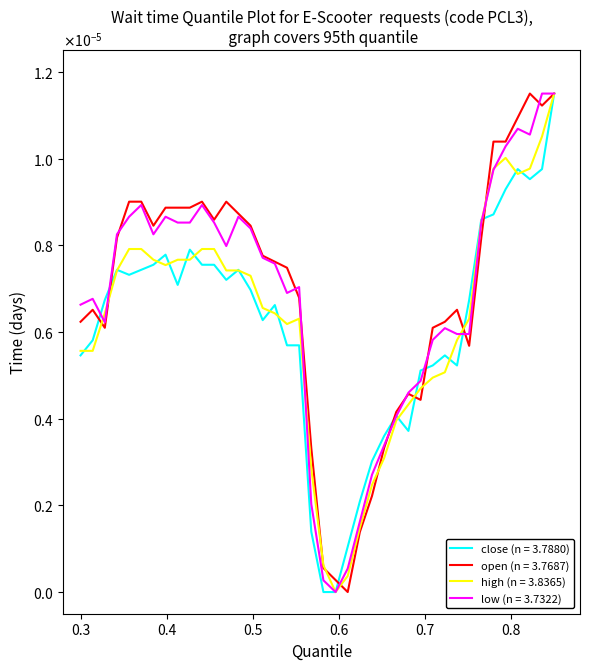

Does the chart have visible grid lines?

No